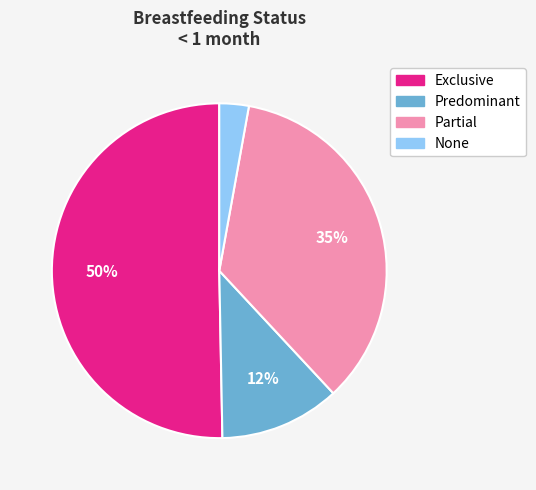

Is it true that Predominant is 12% of the pie?

True